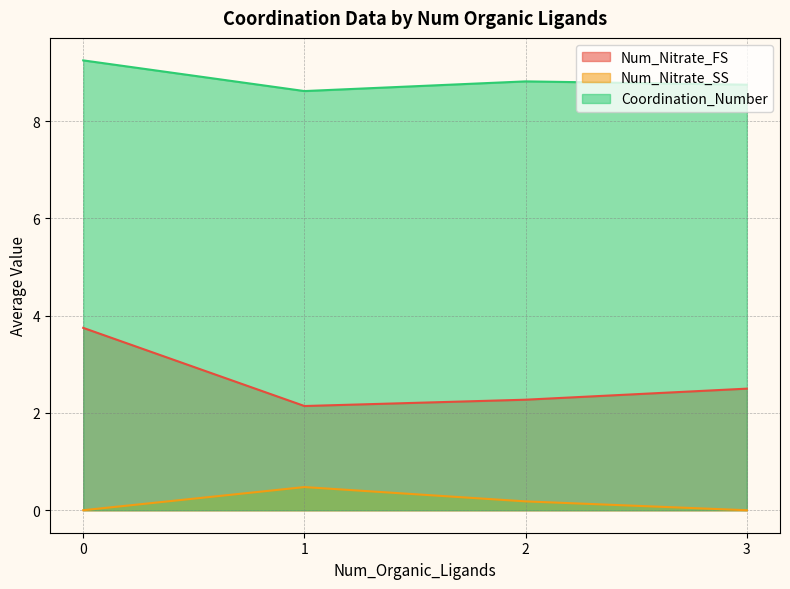

True or false: Coordination_Number and Num_Nitrate_FS intersect in this chart.

False